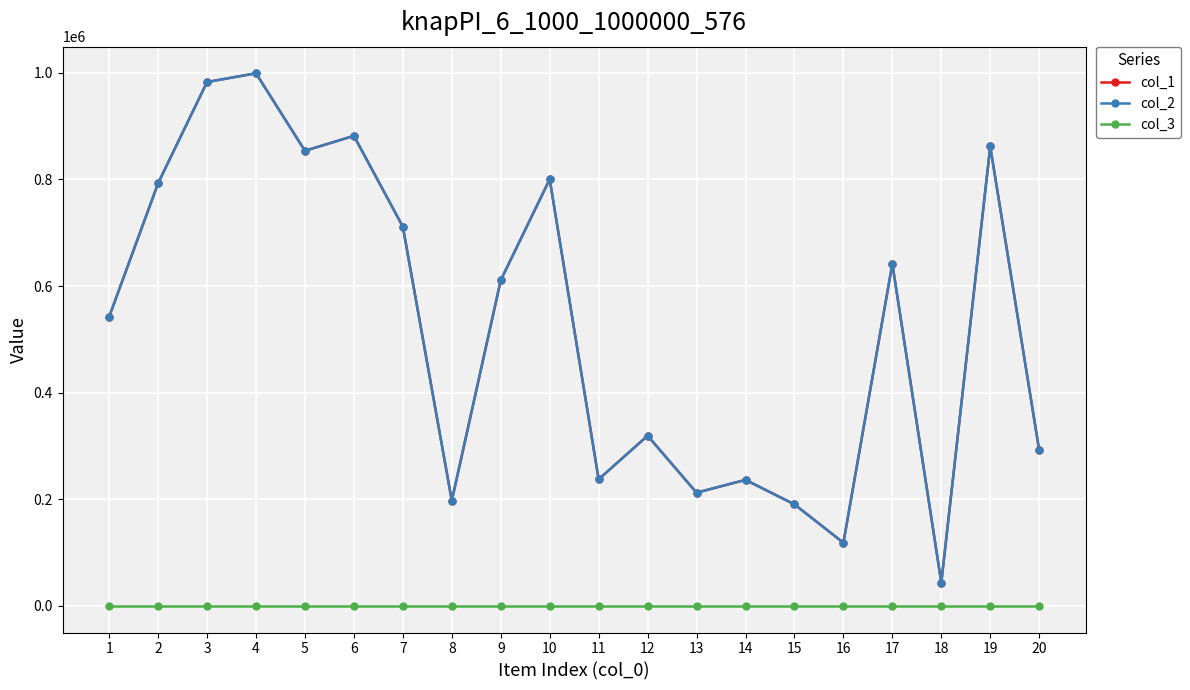

Does the chart have visible grid lines?

Yes